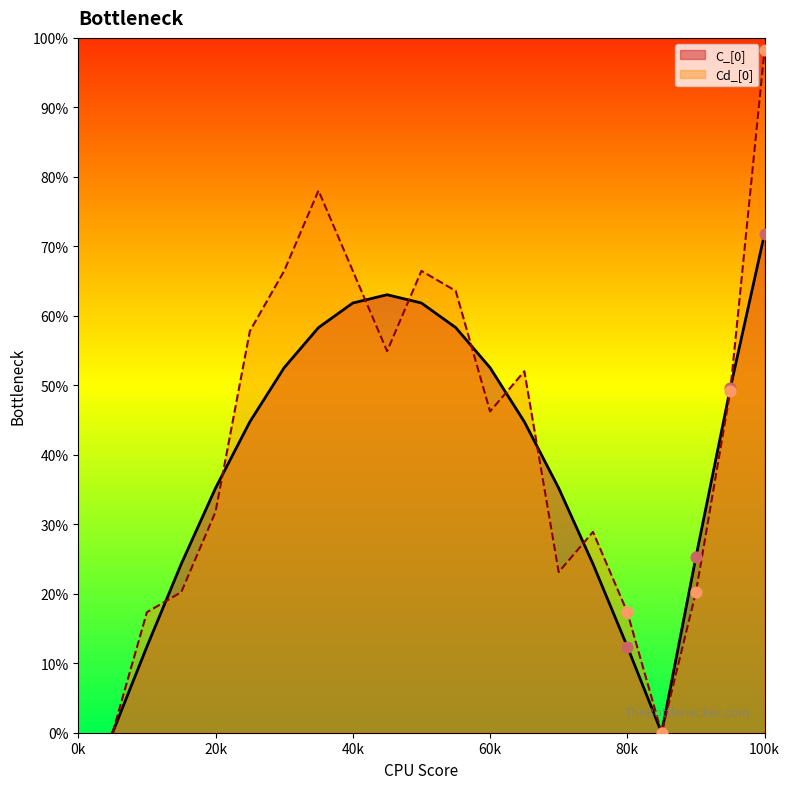

What is the total value across all series at 19?

9867.3